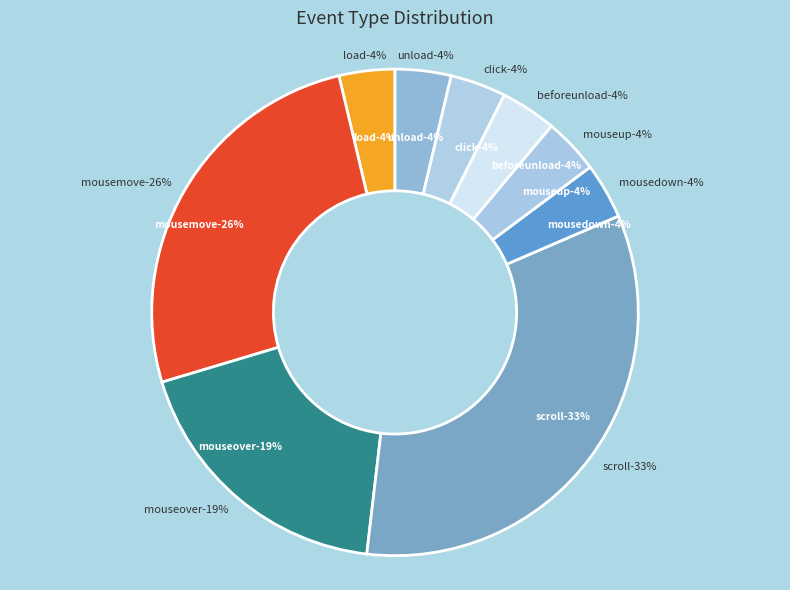

Which has a higher value, mousemove or 14?

mousemove